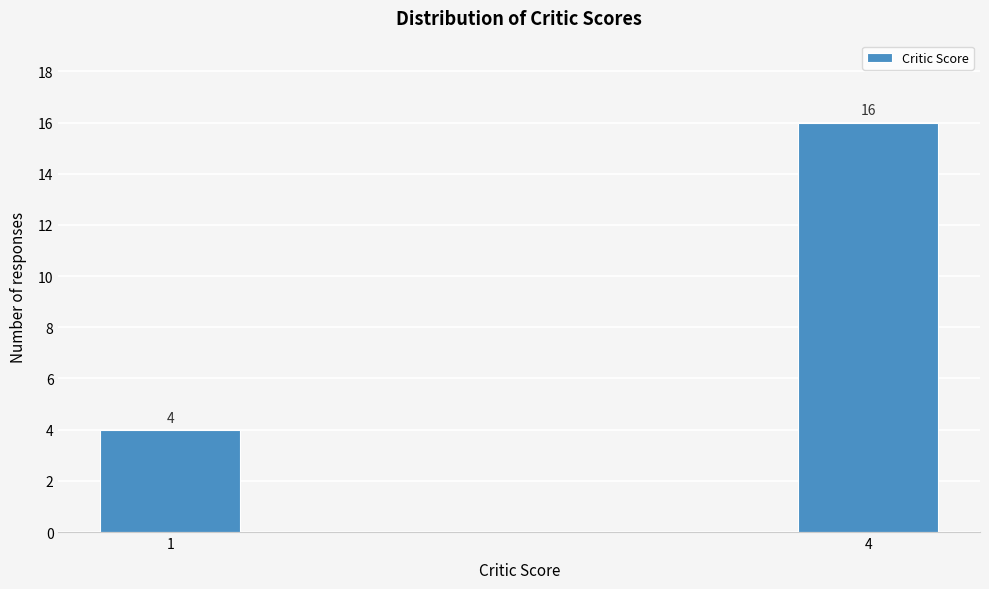

Reading right to left, extract all data points from this chart.

4=16	1=4